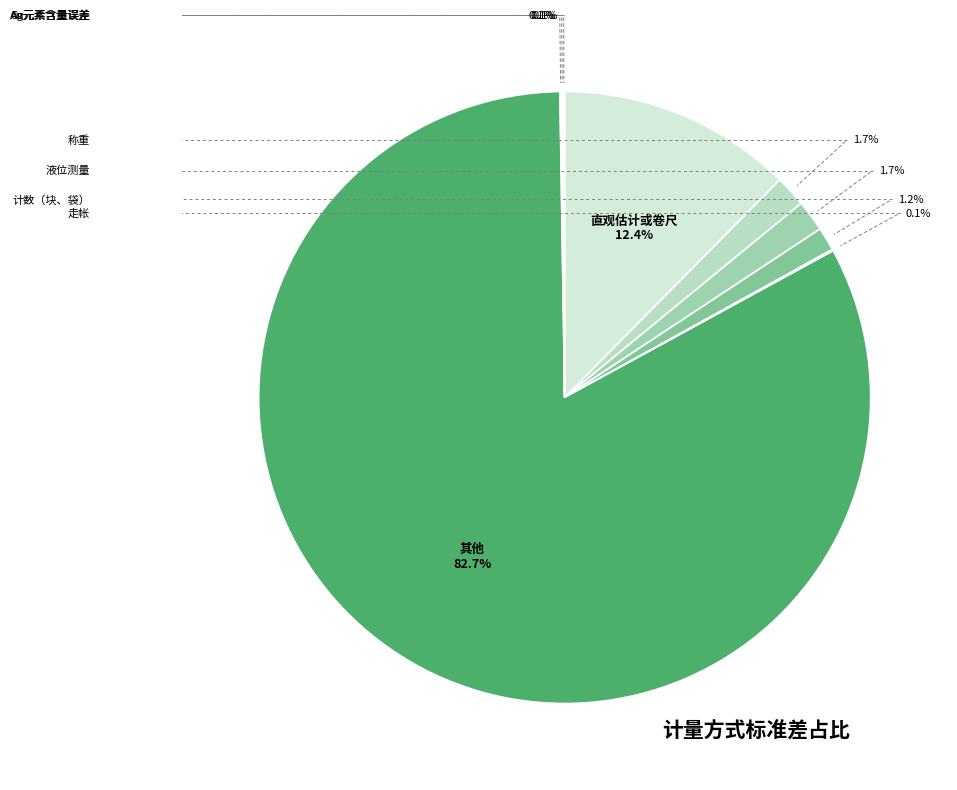

Does Ag元素含量误差 account for over 50% of the chart?

No